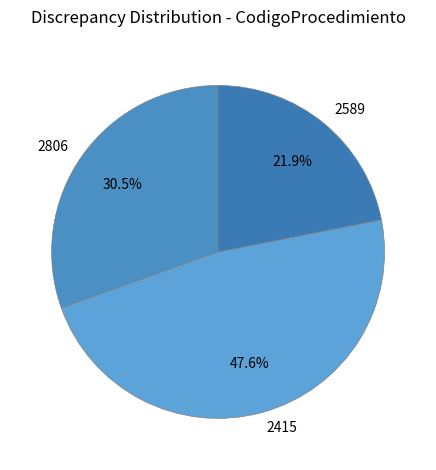

How much of the chart is everything except 2415?

52.4%